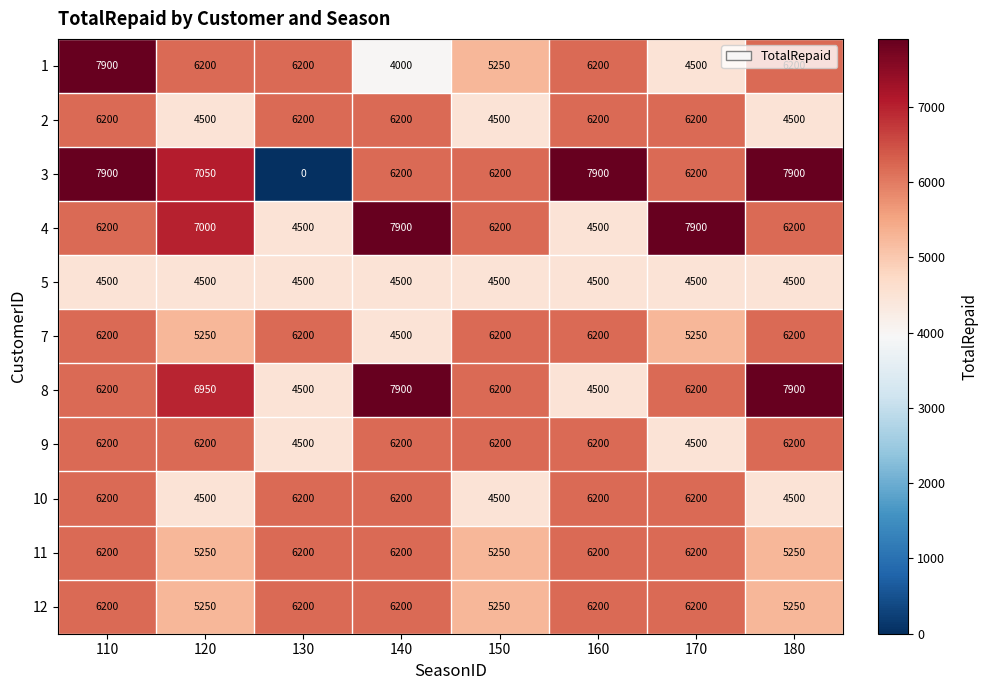

Which series has the largest range (max minus min)?

3